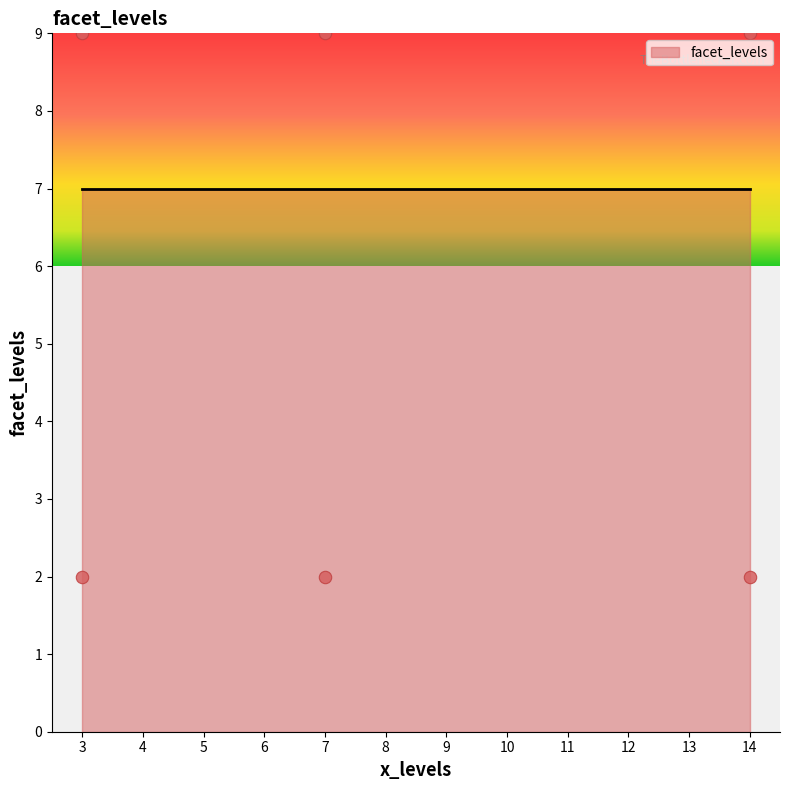

Which has a higher value, 14 or 7?

7